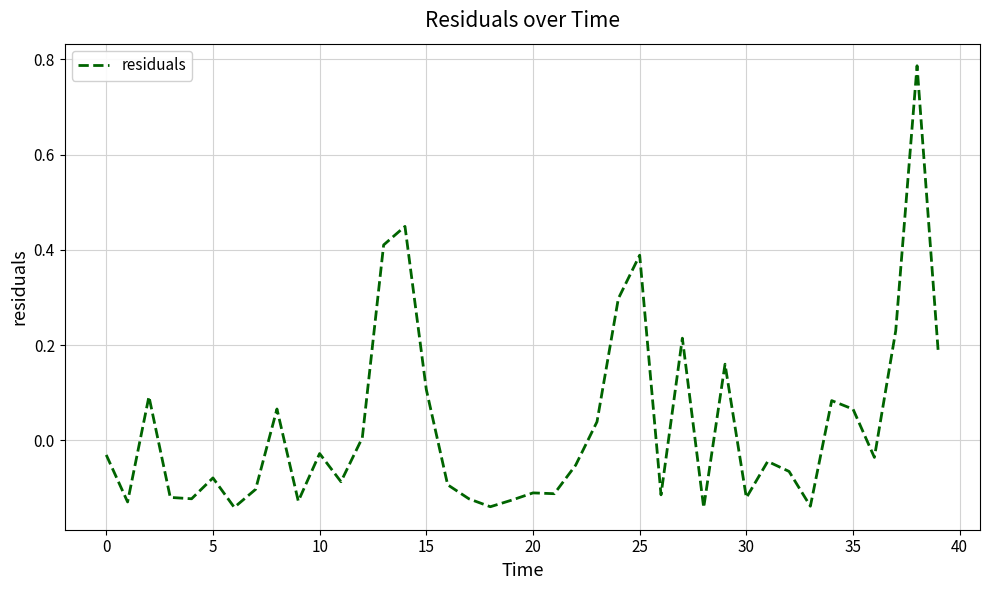

What is the difference between the maximum and minimum values?

0.9